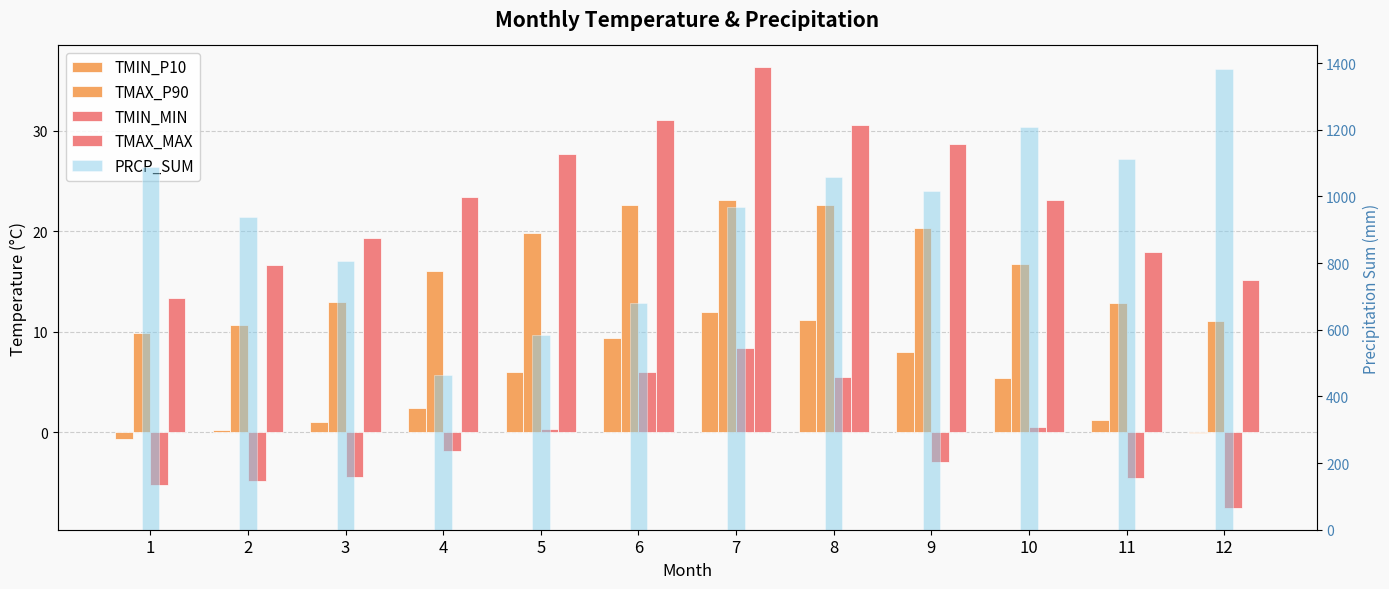

What are all the series names shown in the legend?

TMIN_P10, TMAX_P90, TMIN_MIN, TMAX_MAX, PRCP_SUM